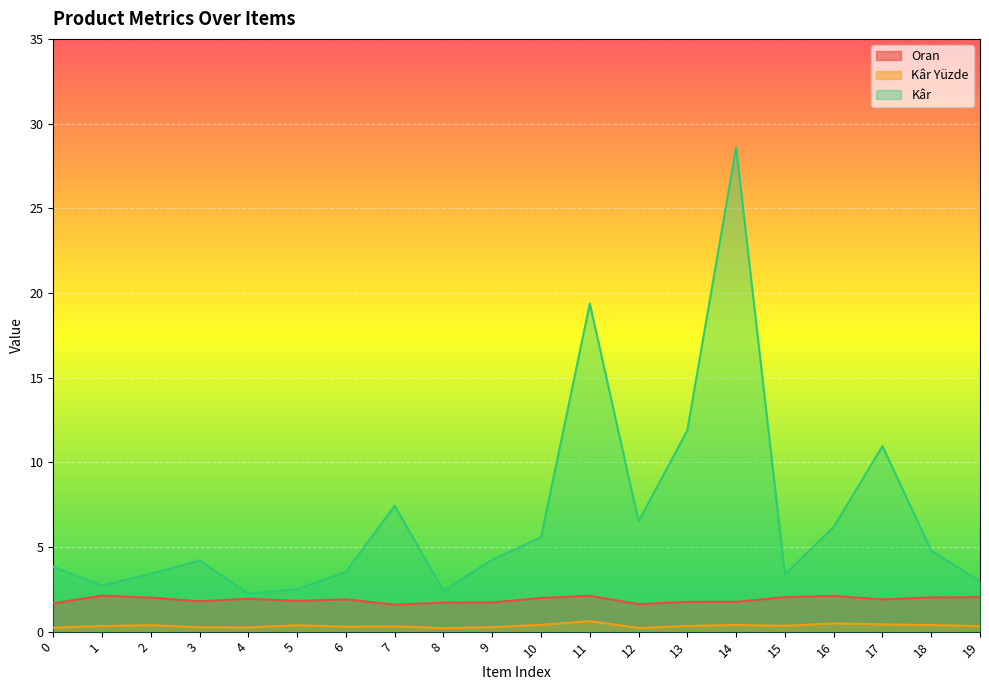

The Kâr series shows 5.1 at 6. True or false?

False